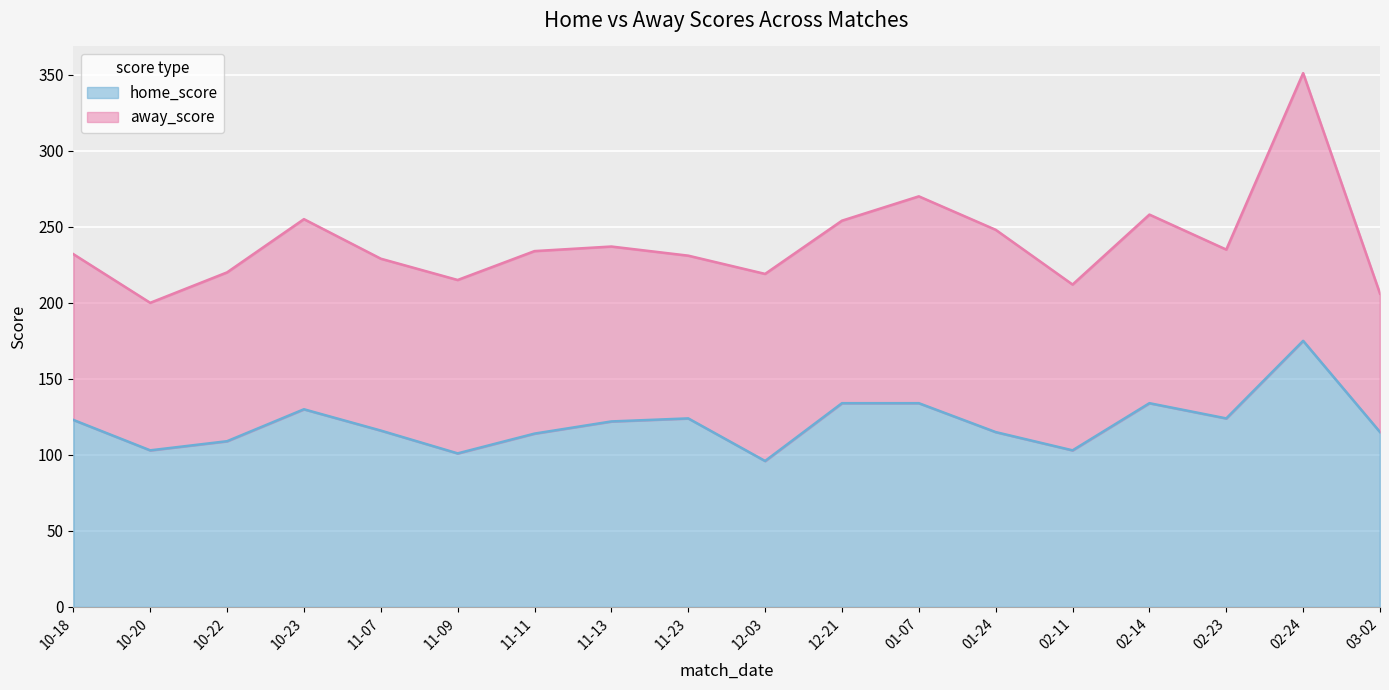

Which label corresponds to the smallest value in the chart?

12-03